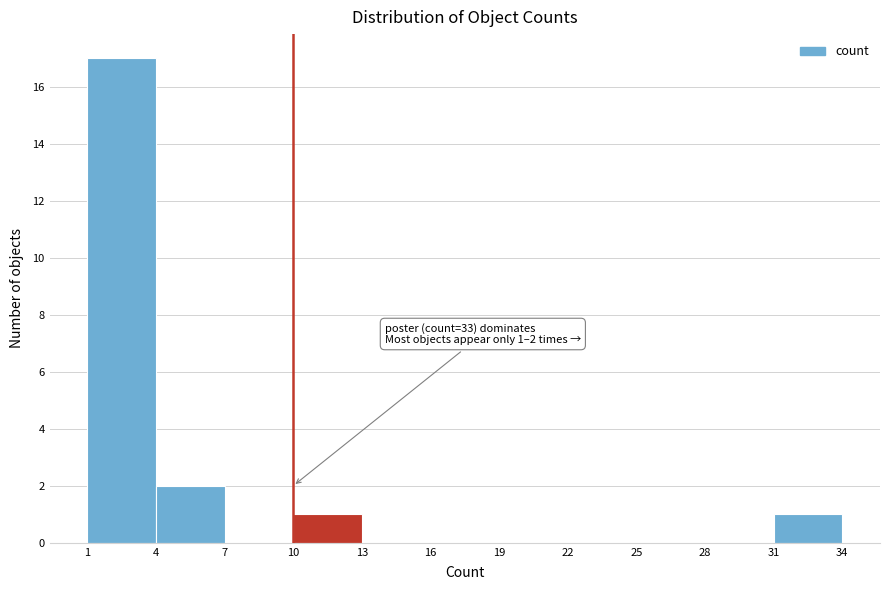

Which range on the x-axis has the tallest bar?

1 to 4